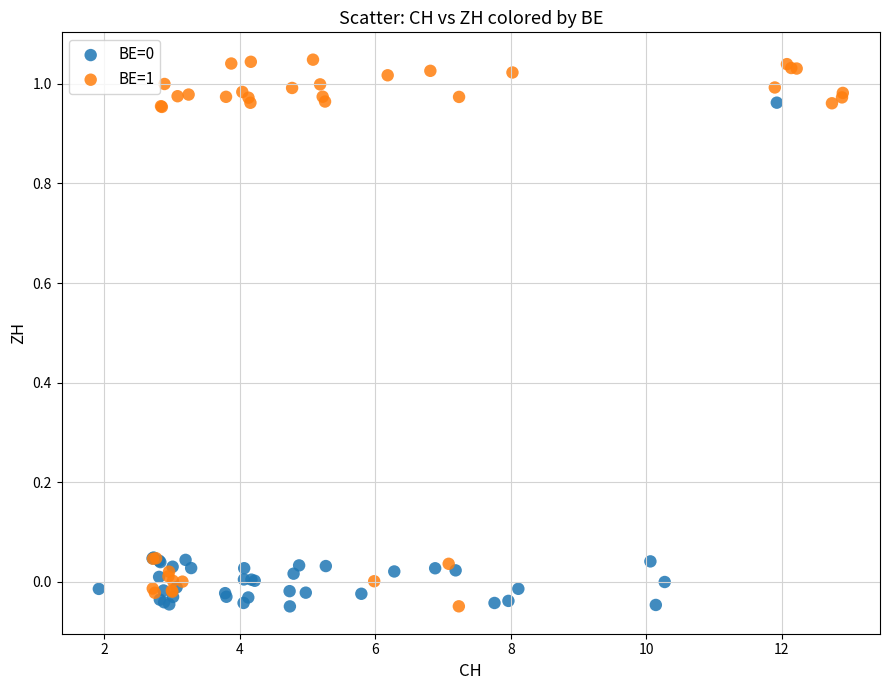

Which series reaches the maximum Y coordinate?

BE=1